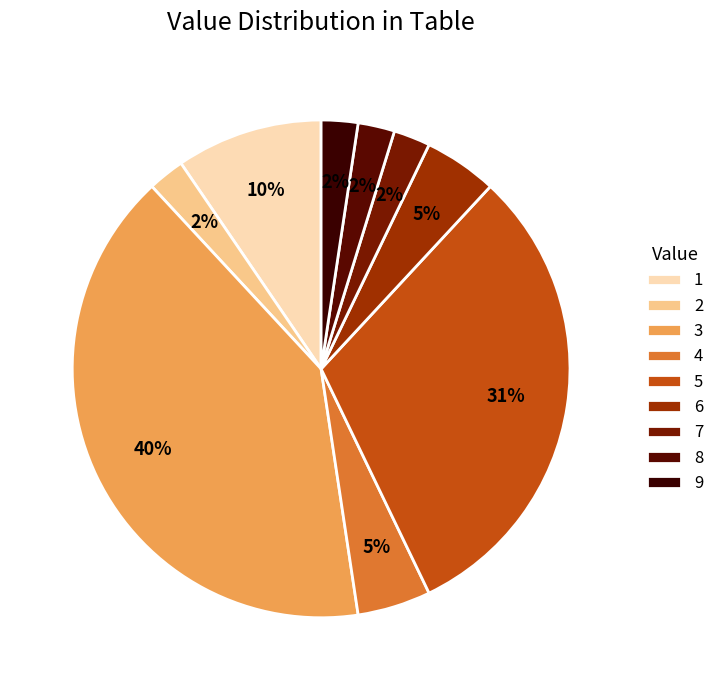

Combined, do 5 and 1 account for over 50%?

No